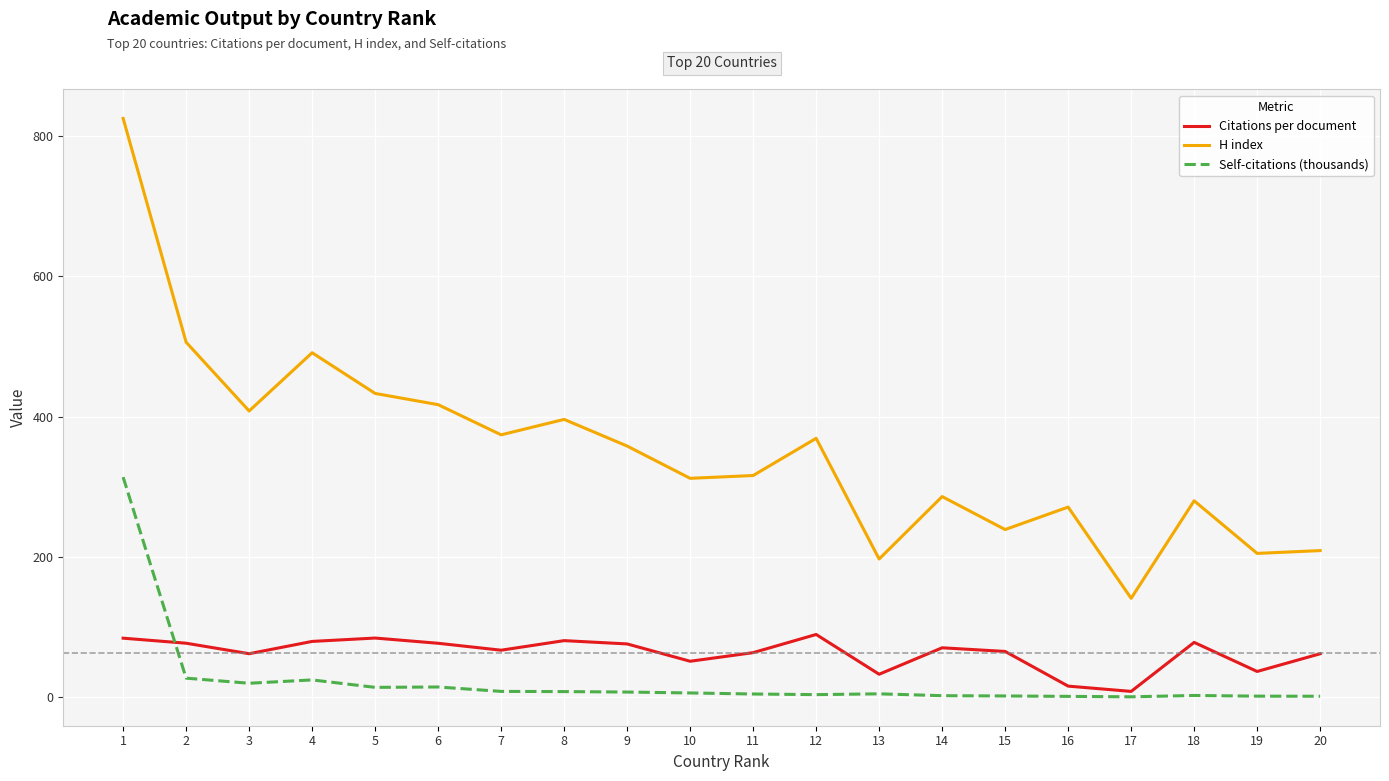

True or false: Citations per document and H index cross at least once.

False